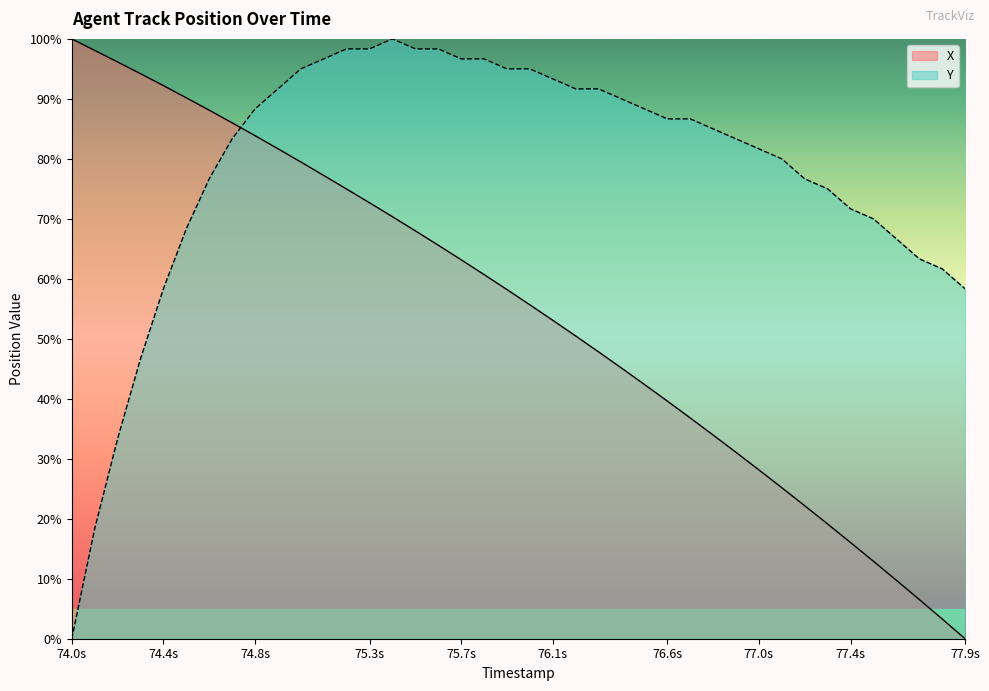

Is it true that Y equals 94.2 at 77.9s?

False